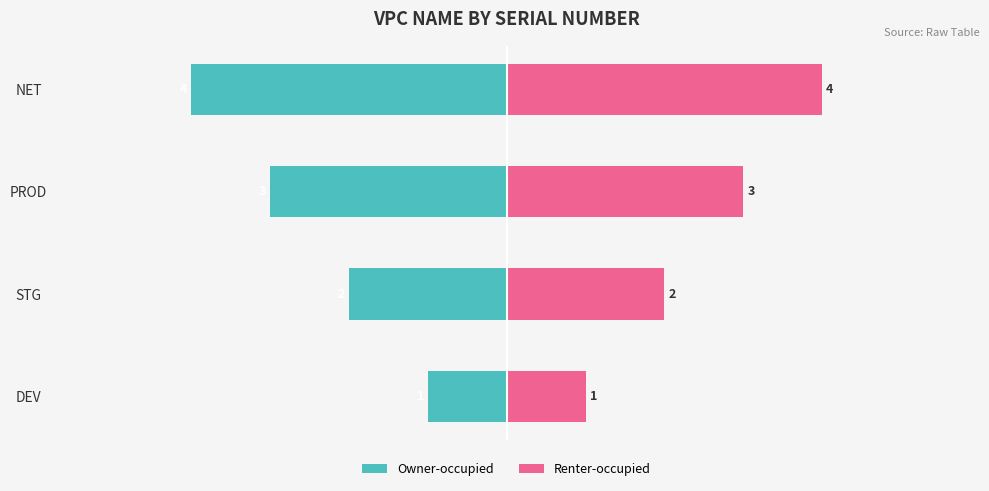

What is the difference between the maximum and minimum values in the Owner-occupied series?

3